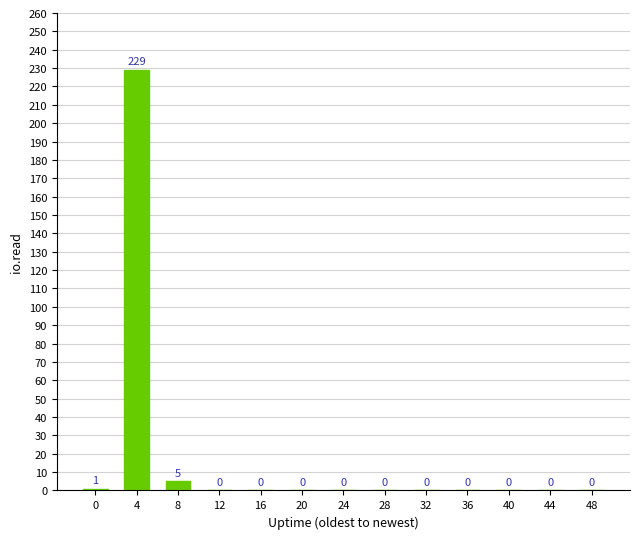

Reading right to left, transcribe all the data shown in this chart.

0	0	0	0	0	0	0	0	0	0	5	229	1